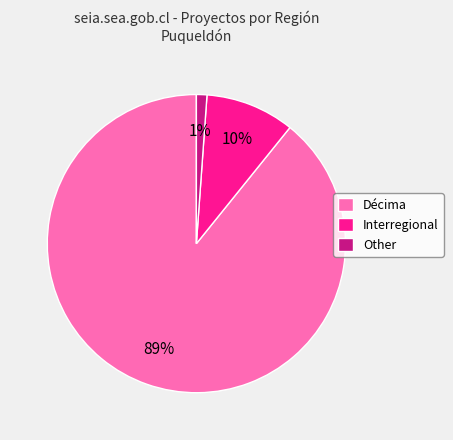

To the nearest percent, what percentage of the pie is Other?

1%